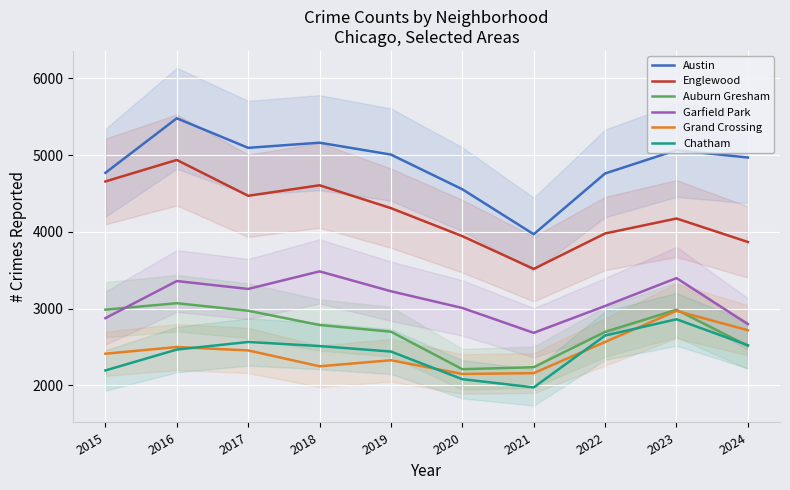

True or false: Chatham and Garfield Park intersect in this chart.

False